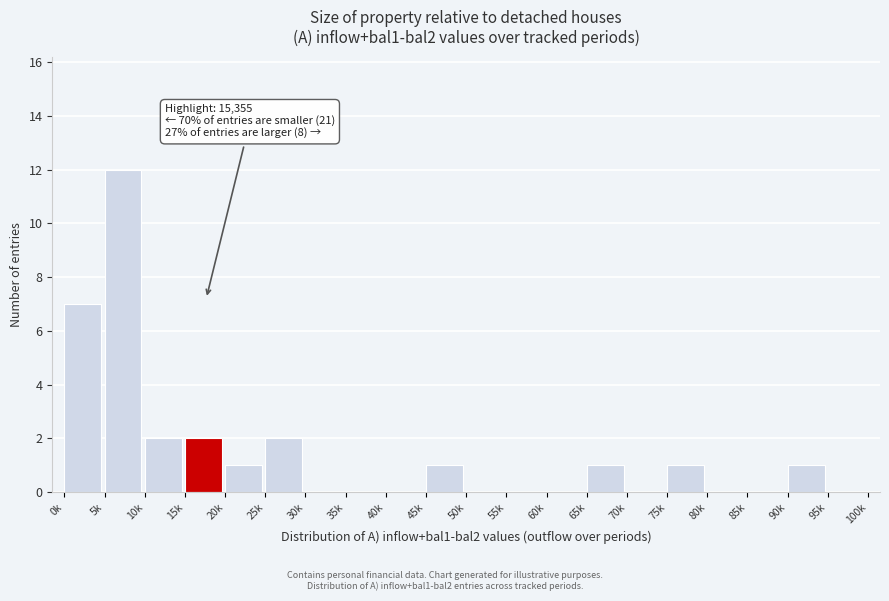

Reading right to left, extract all data points from this chart.

95k=0	90k=1	85k=0	80k=0	75k=1	70k=0	65k=1	60k=0	55k=0	50k=0	45k=1	40k=0	35k=0	30k=0	25k=2	20k=1	15k=2	10k=2	5k=12	0k=7